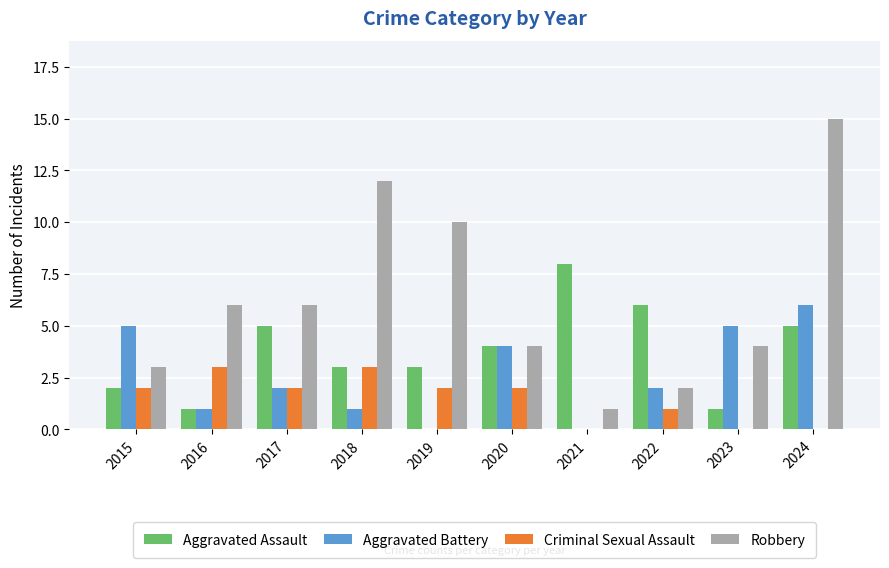

The value of Criminal Sexual Assault at 2015 is 2. True or false?

True